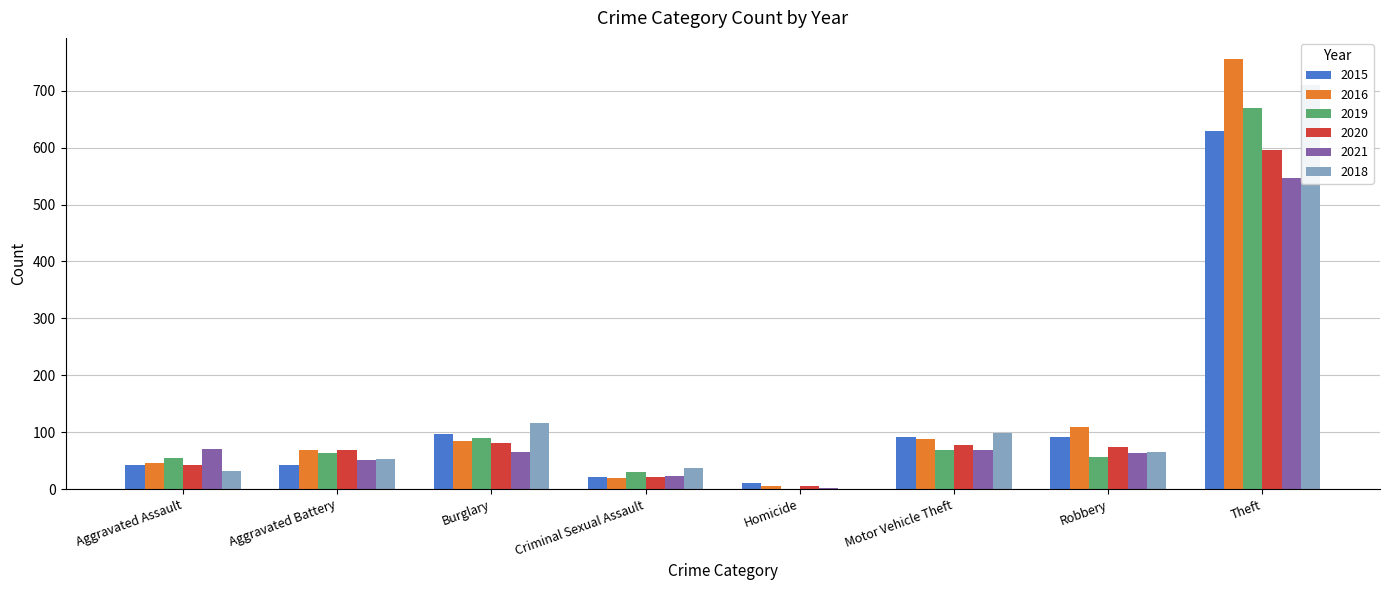

Is it true that 2016 equals 755 at Theft?

True